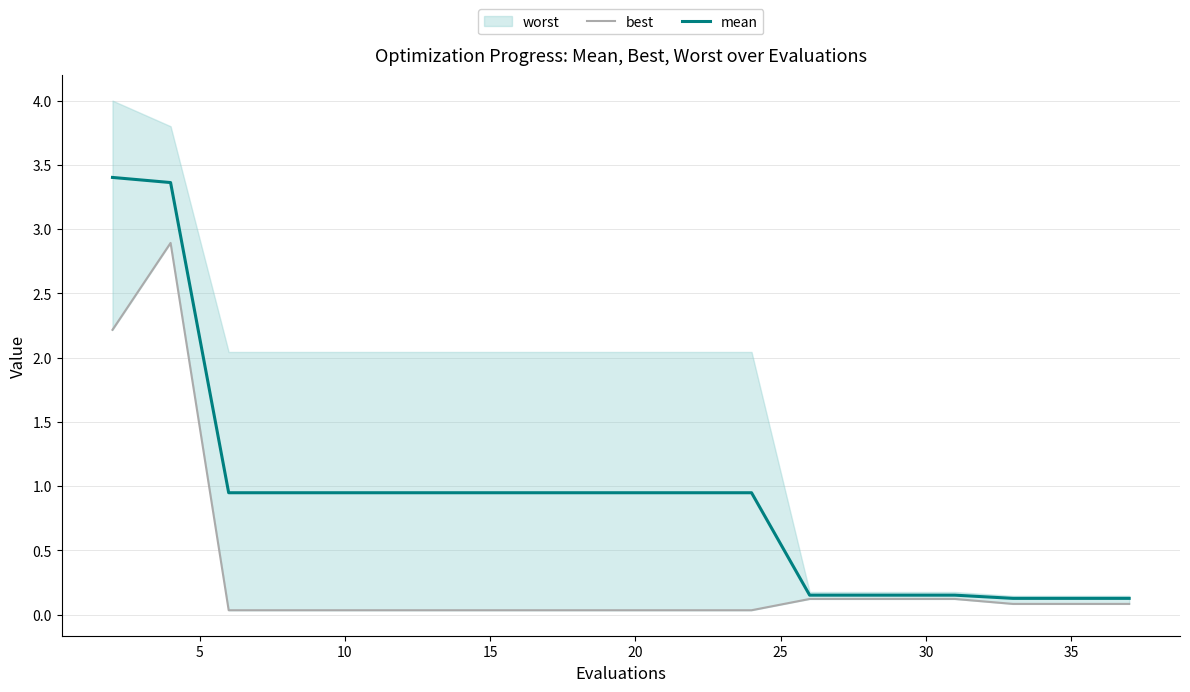

In best, how many points are higher than both neighbors (excluding endpoints)?

1